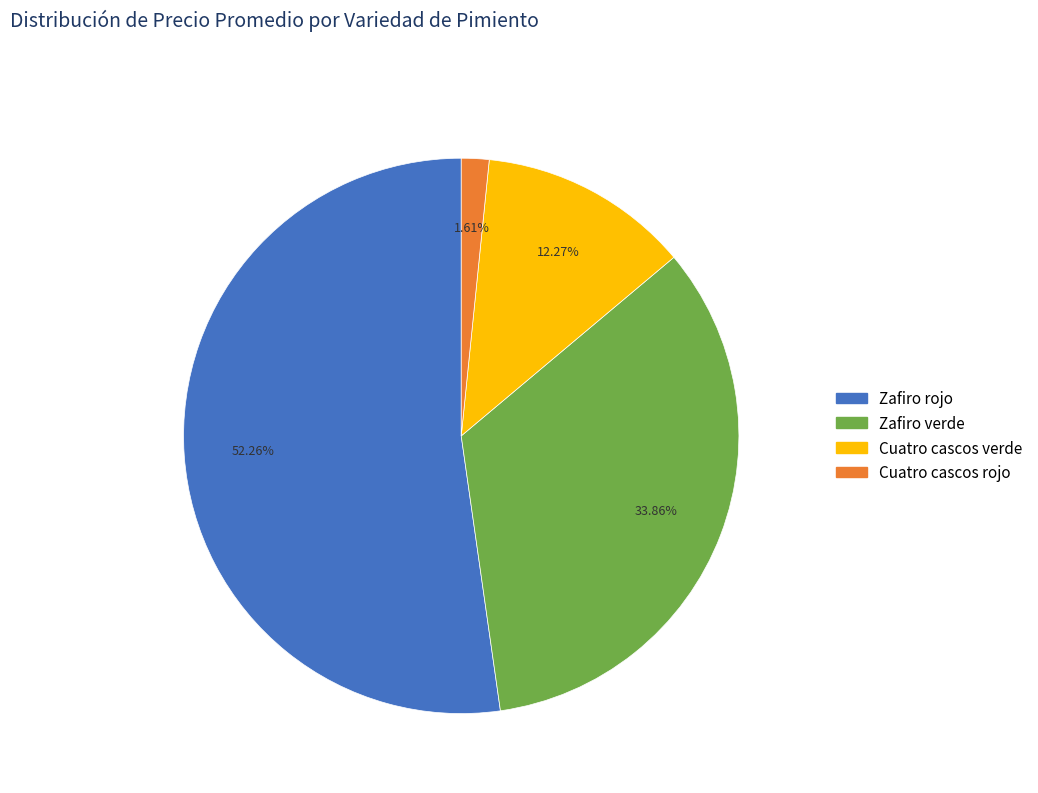

Does any single category account for the majority?

Yes